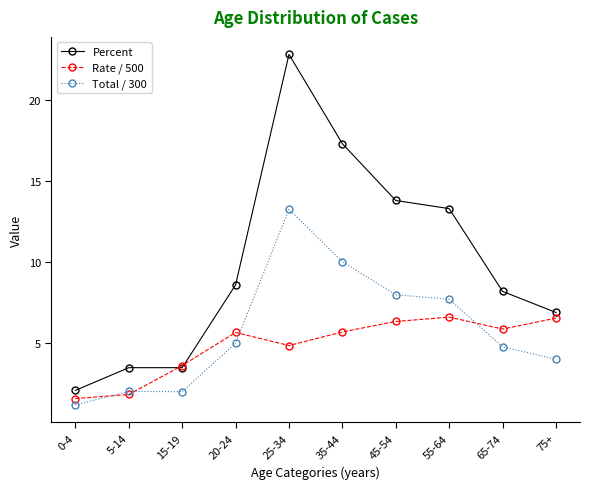

List the series in order of their overall mean, highest first.

Percent, Total / 300, Rate / 500